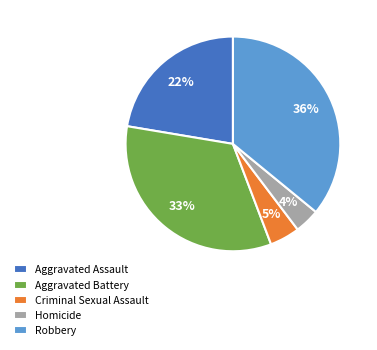

What percentage is the Robbery slice, to the nearest percent?

36%